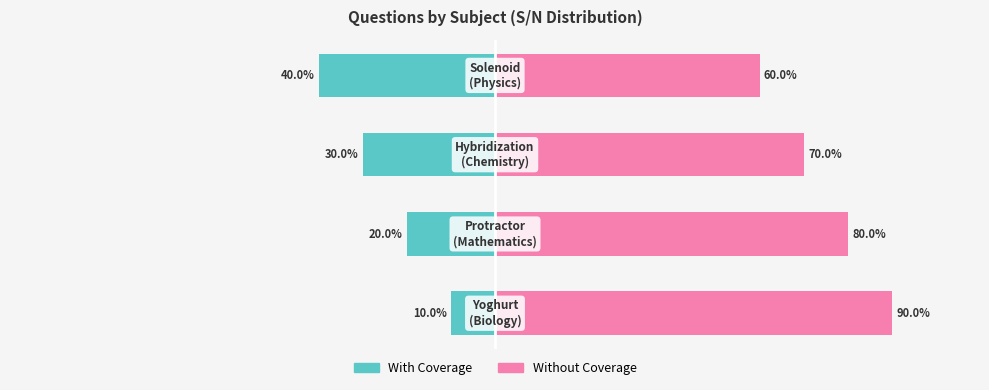

Reading left to right, transcribe all the data shown in this chart.

With Coverage: -10	-20	-30	-40
Without Coverage: 90	80	70	60